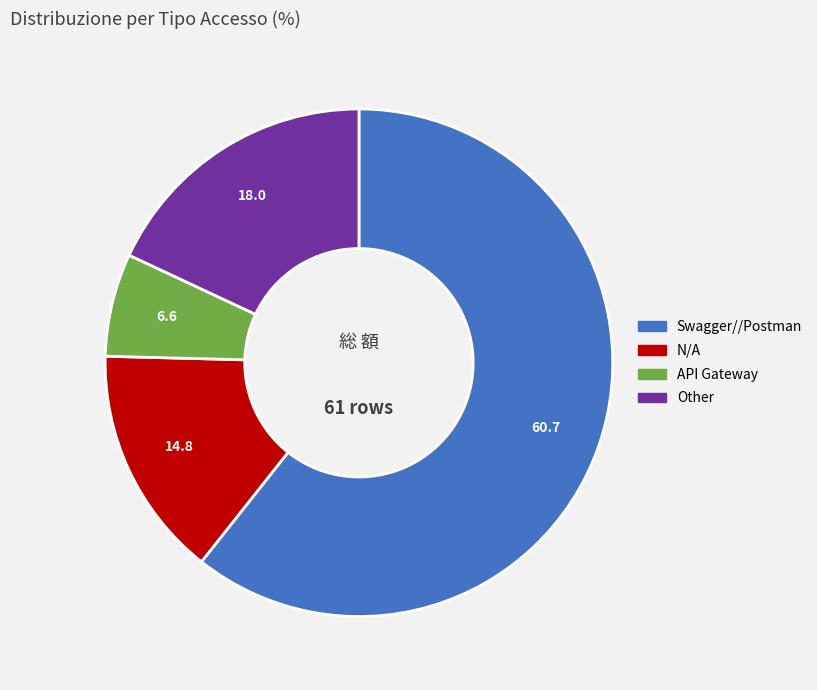

Is there any slice that represents more than half of the pie?

Yes